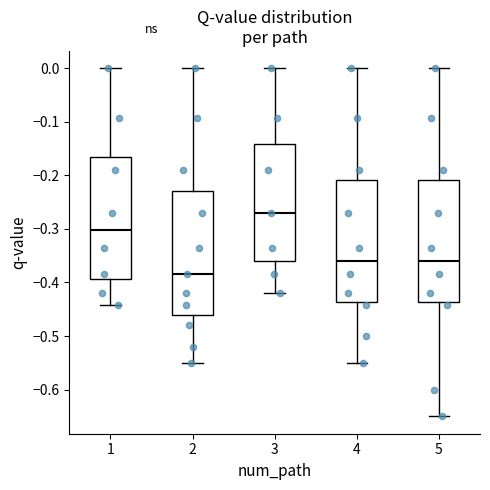

Where does the median line of the box at x = 5 sit on the y-axis? The values are not printed on the chart, so give them approximately, as read against the axis.

-0.36